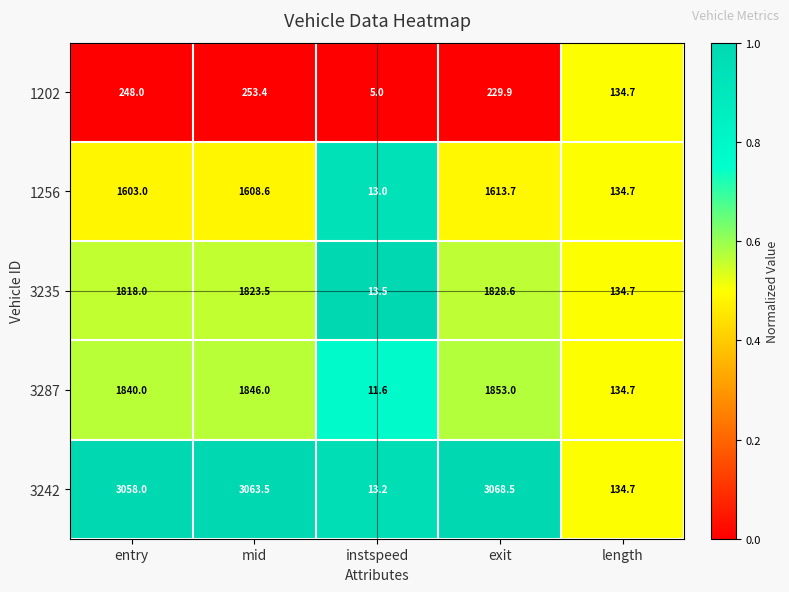

What is the difference between the second highest and minimum values in the 1202 series?

243.0